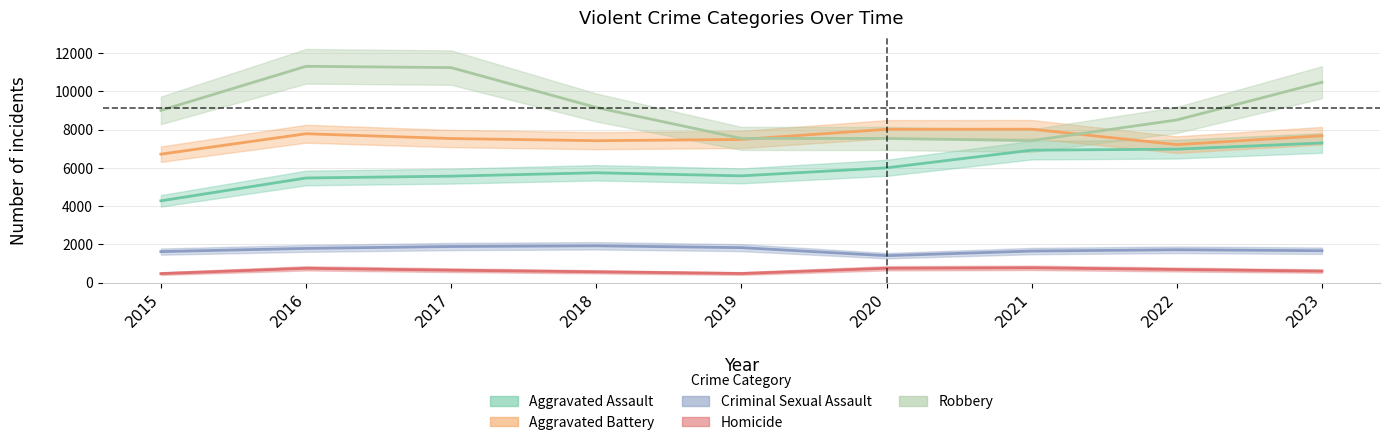

True or false: Criminal Sexual Assault and Robbery cross at least once.

False